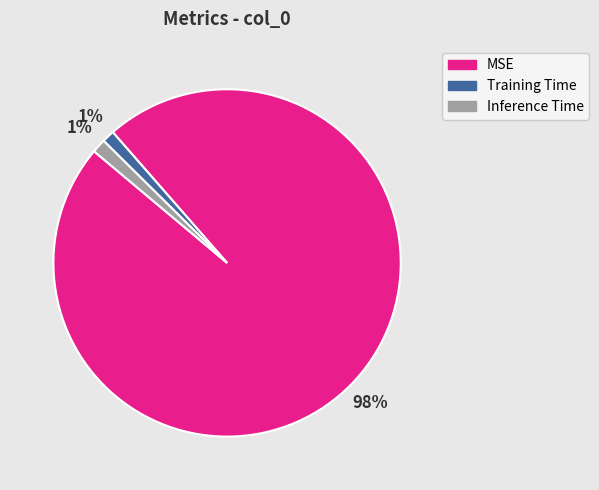

Between Training Time and MSE, which is larger?

MSE